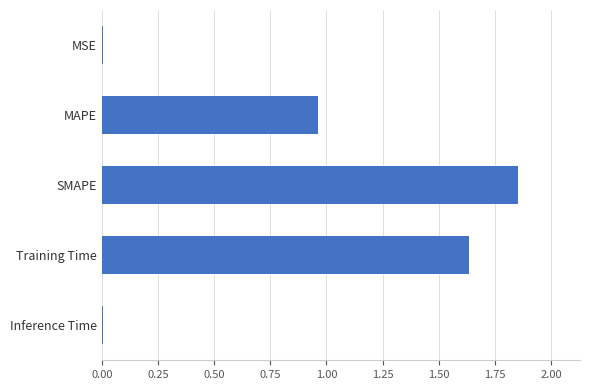

What is the difference between the maximum and second lowest values?

1.8